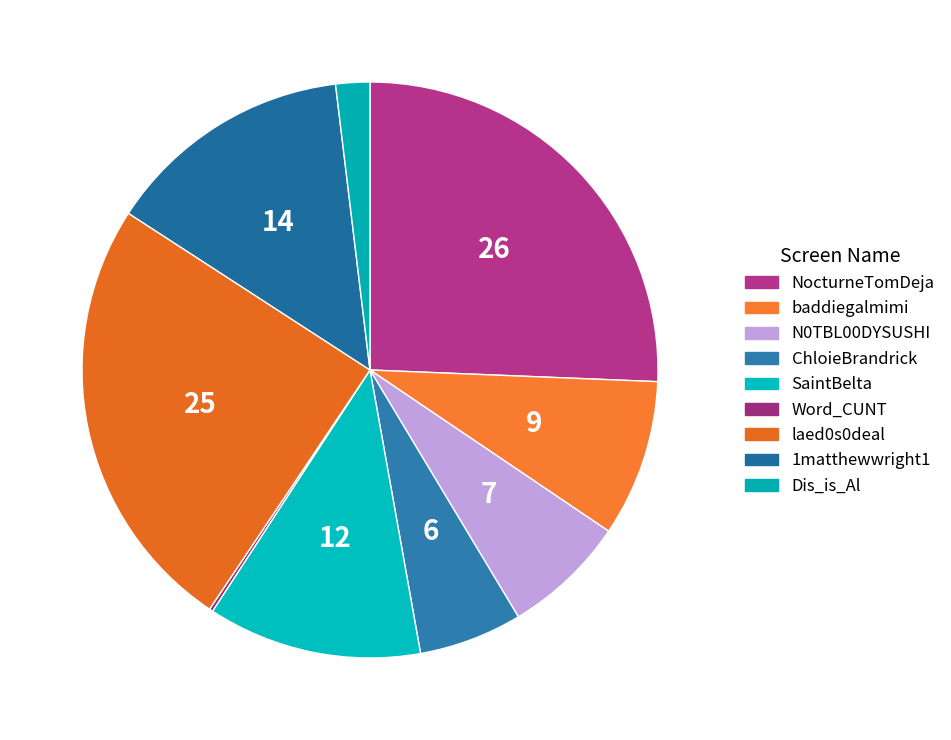

Does Word_CUNT account for over 50% of the chart?

No